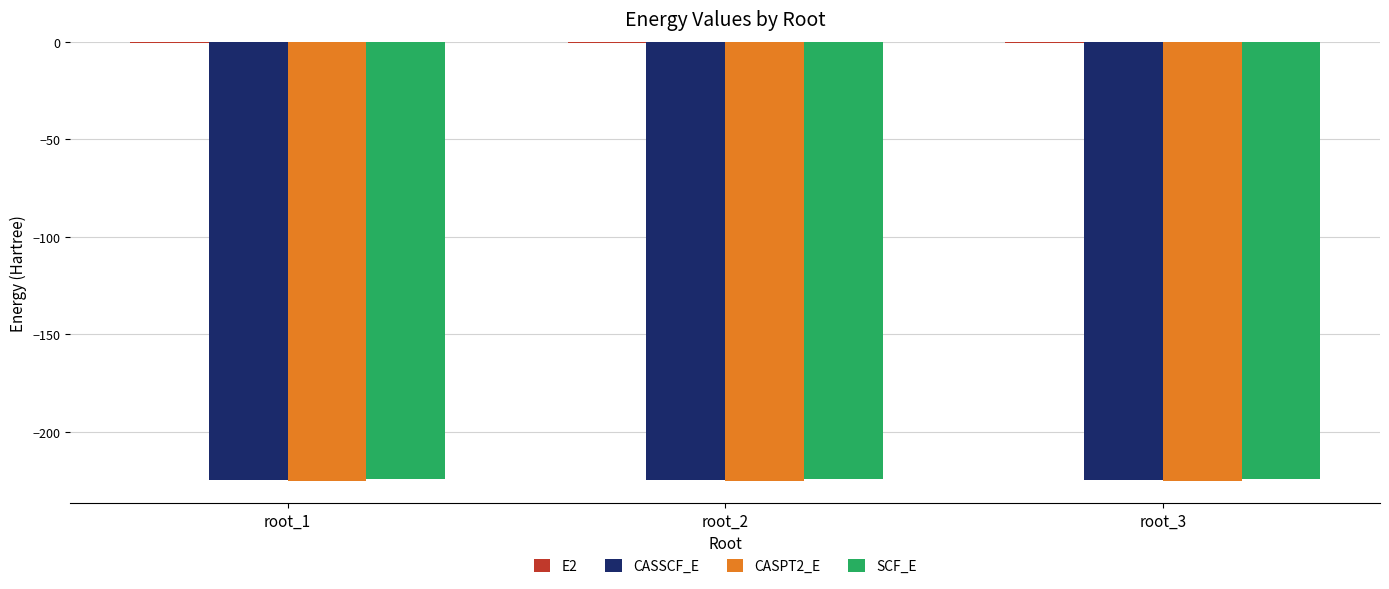

What is the maximum value for CASSCF_E?

-224.6